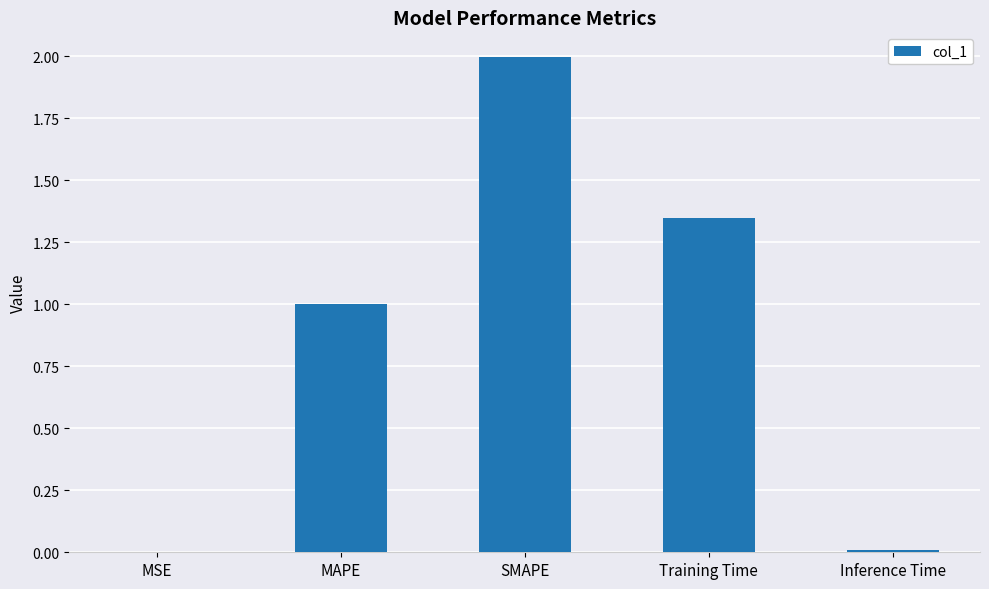

What is the change in value from MAPE to Inference Time?

-1.0